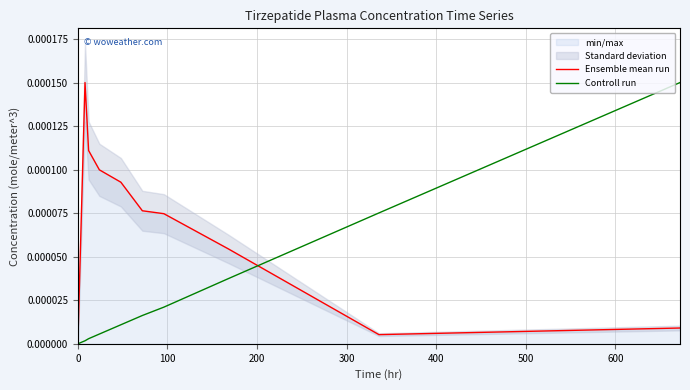

Does the chart have visible grid lines?

Yes